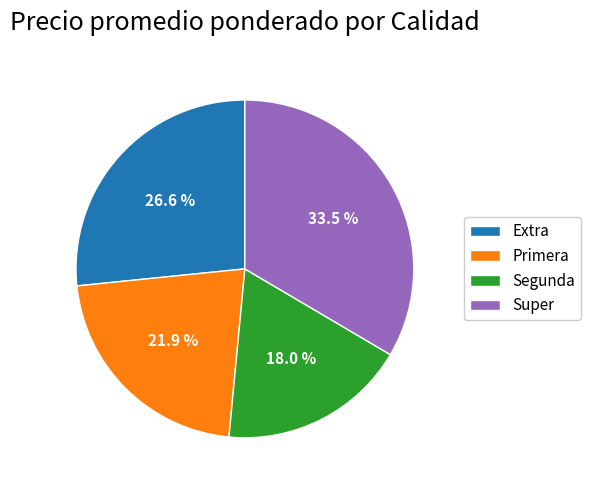

Rank the categories by value from lowest to highest.

Segunda, Primera, Extra, Super